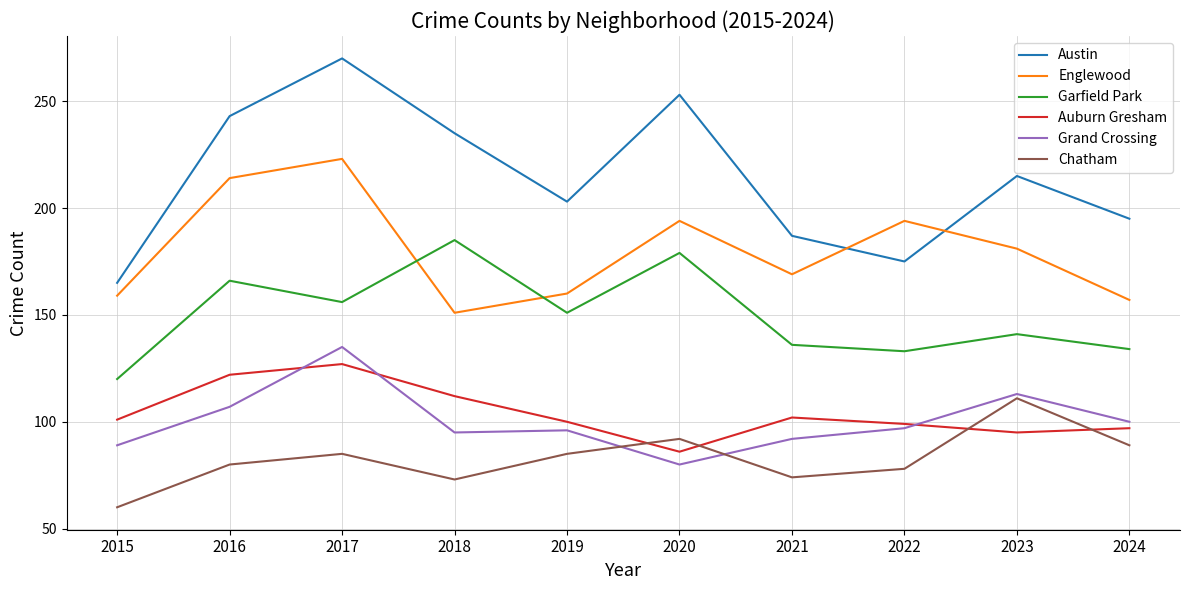

What is the sum of all Chatham values?

827